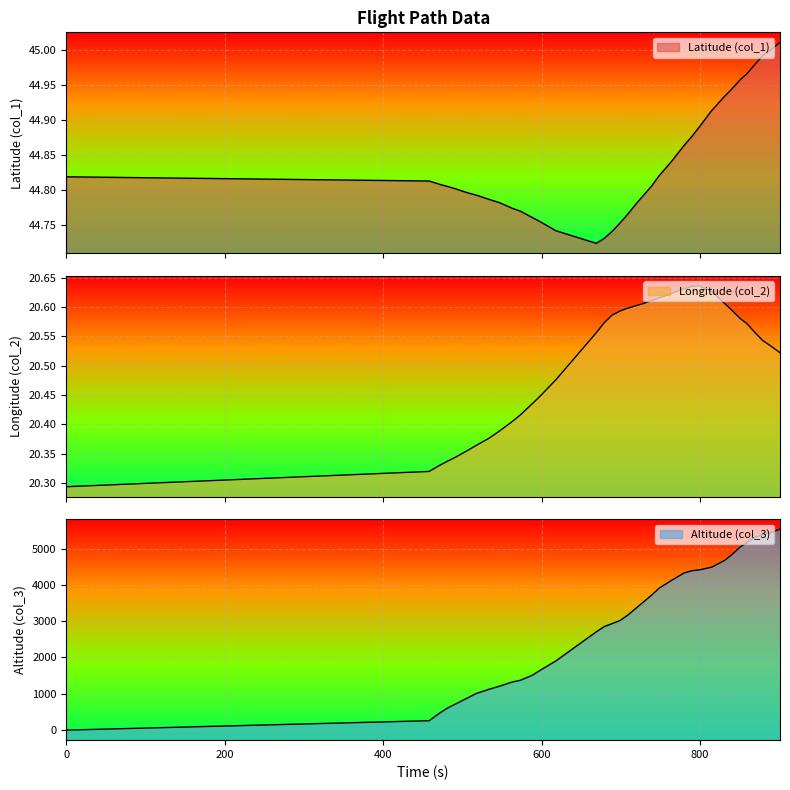

How many categories are shown in the chart?

36